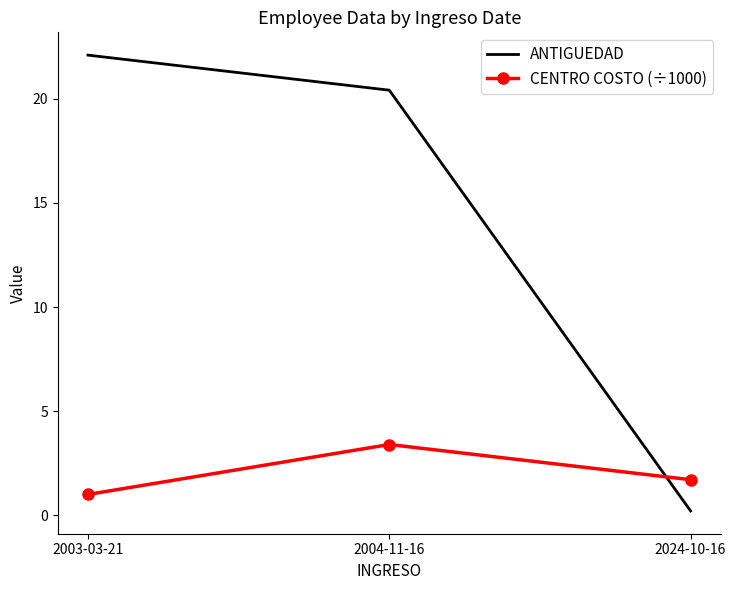

What is the difference between the second highest and minimum values in the ANTIGUEDAD series?

20.2